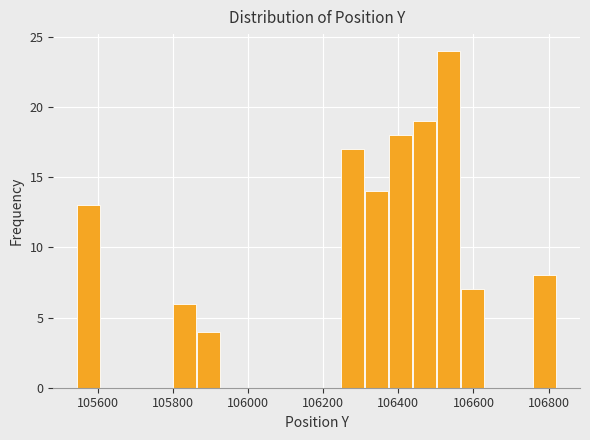

Read against the x-axis, roughly where is the centre of the tallest bar?

106540